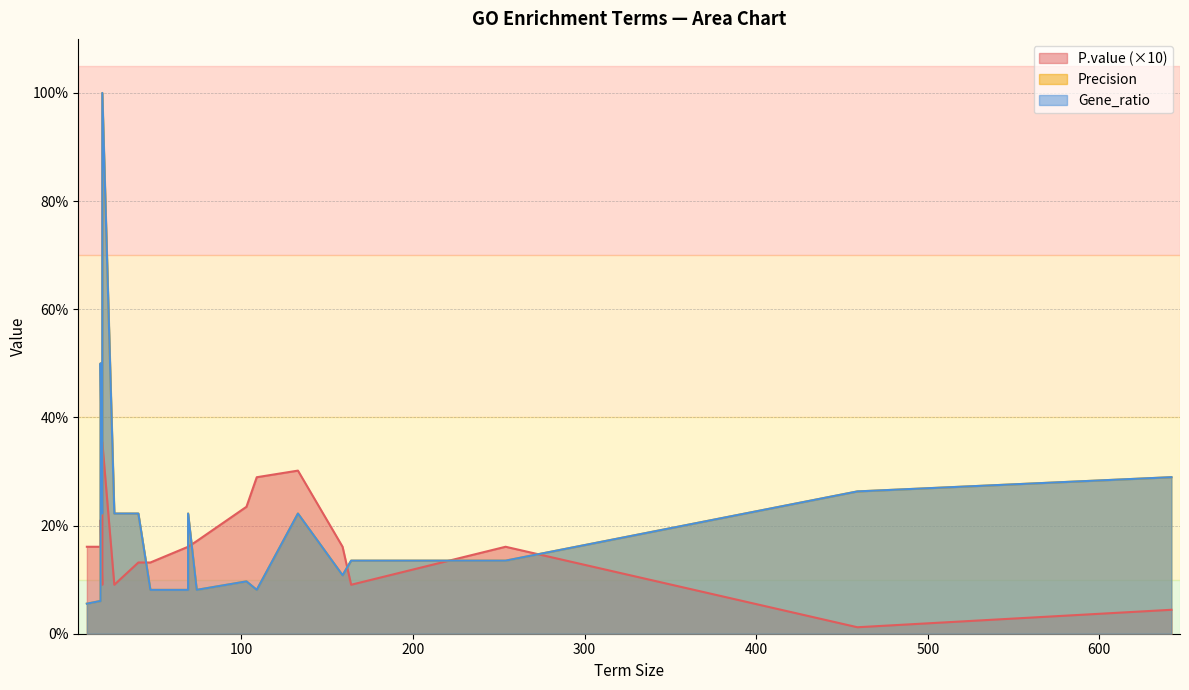

What is the approximate value of Precision at 19?

1.0